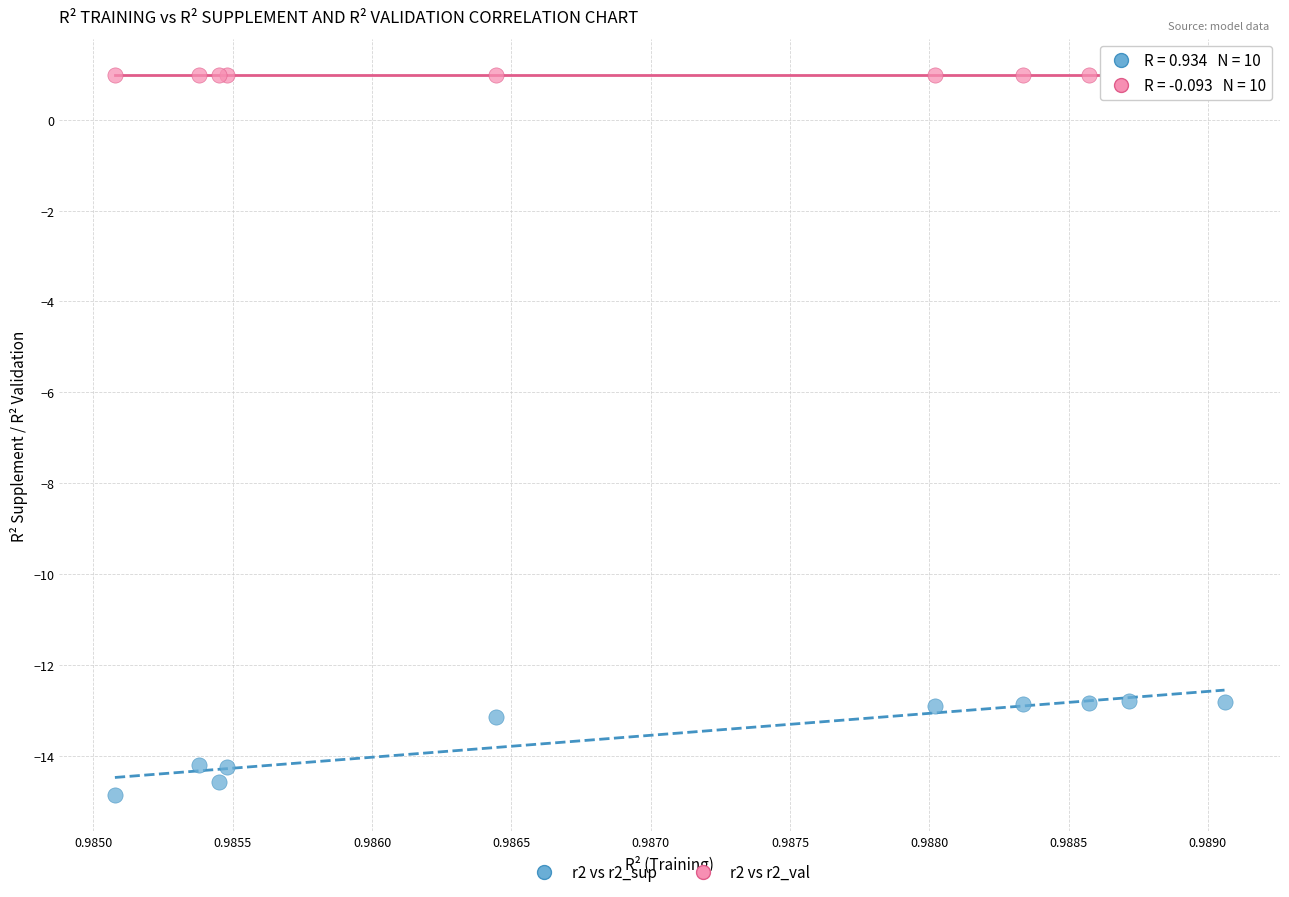

What are all the series names shown in the legend?

r2 vs r2_sup, r2 vs r2_val